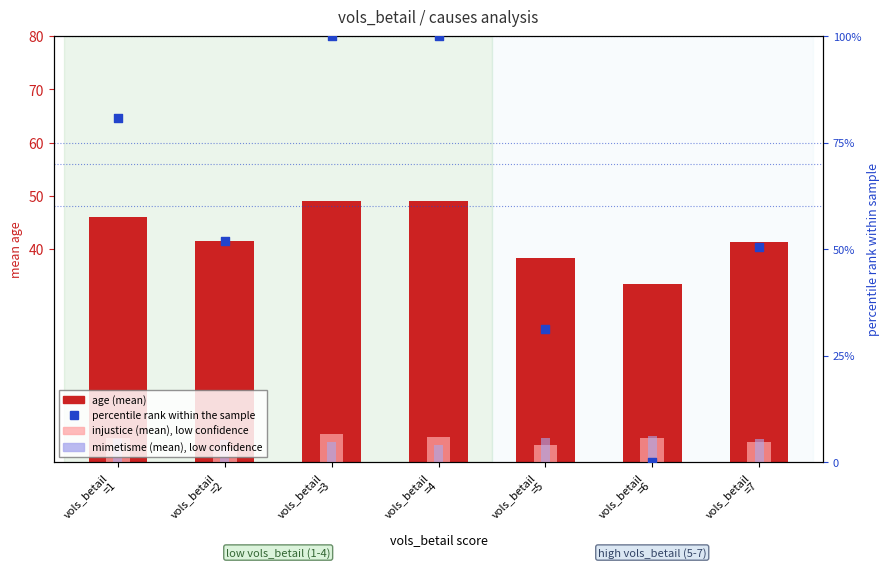

Which series has the largest Y range (max minus min)?

percentile rank within the sample